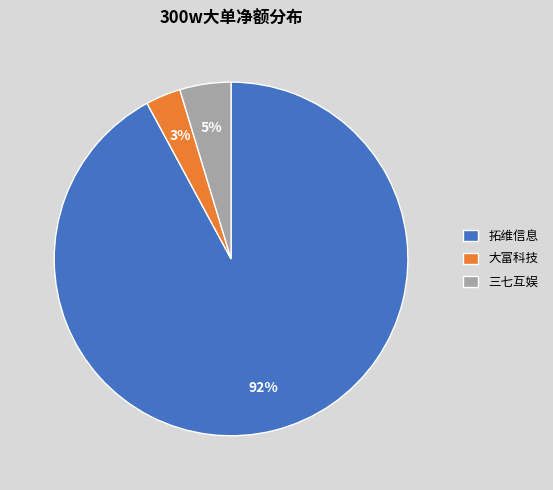

True or false: 拓维信息 accounts for 92% of the total.

True